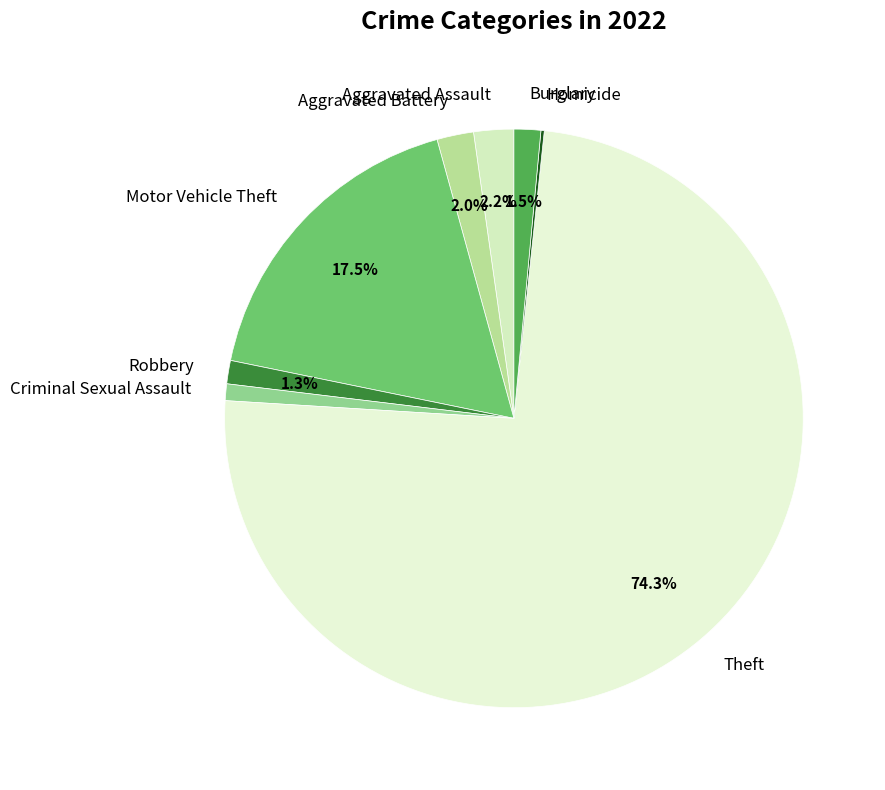

What percentage is the Aggravated Battery slice, to the nearest percent?

2%